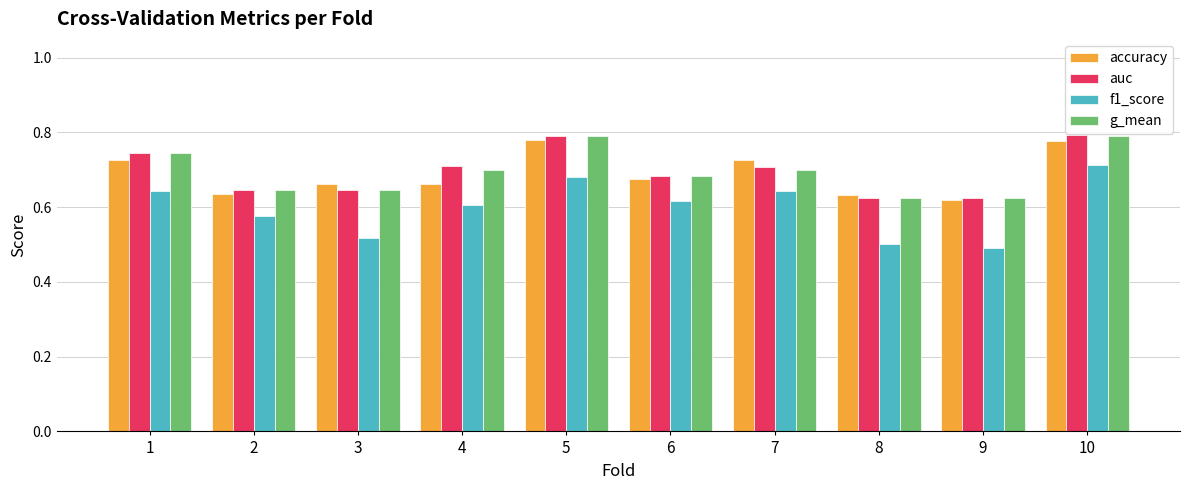

What is the difference between the highest and lowest values at 2?

0.1